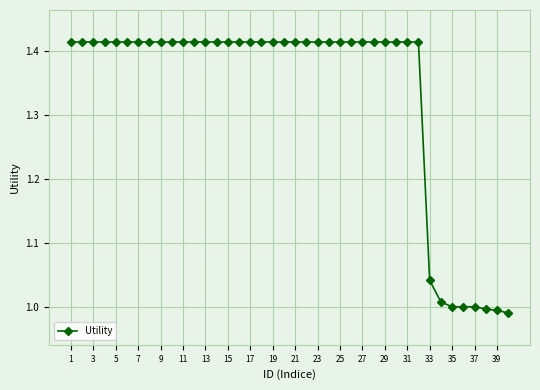

What is the sum of all values?

53.3